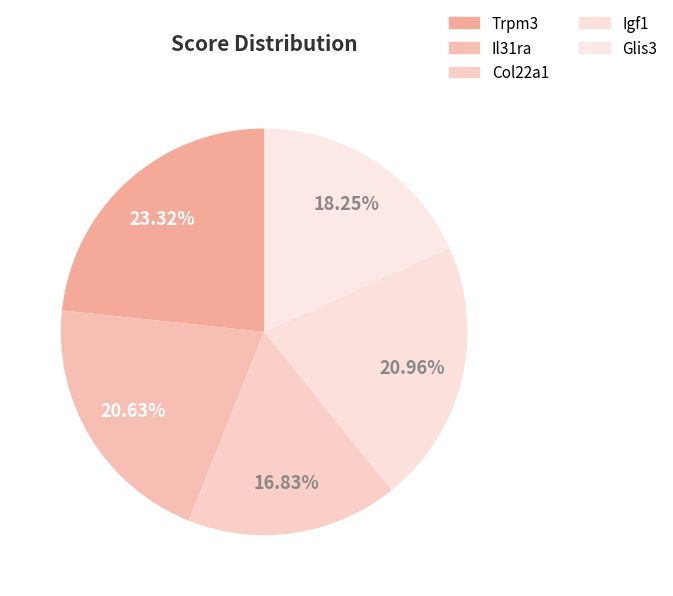

What is the smallest slice in the pie chart?

Col22a1